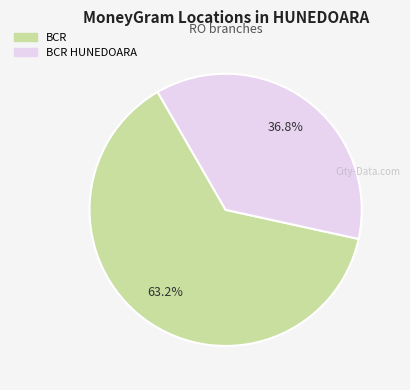

Is there a majority slice in this chart?

Yes